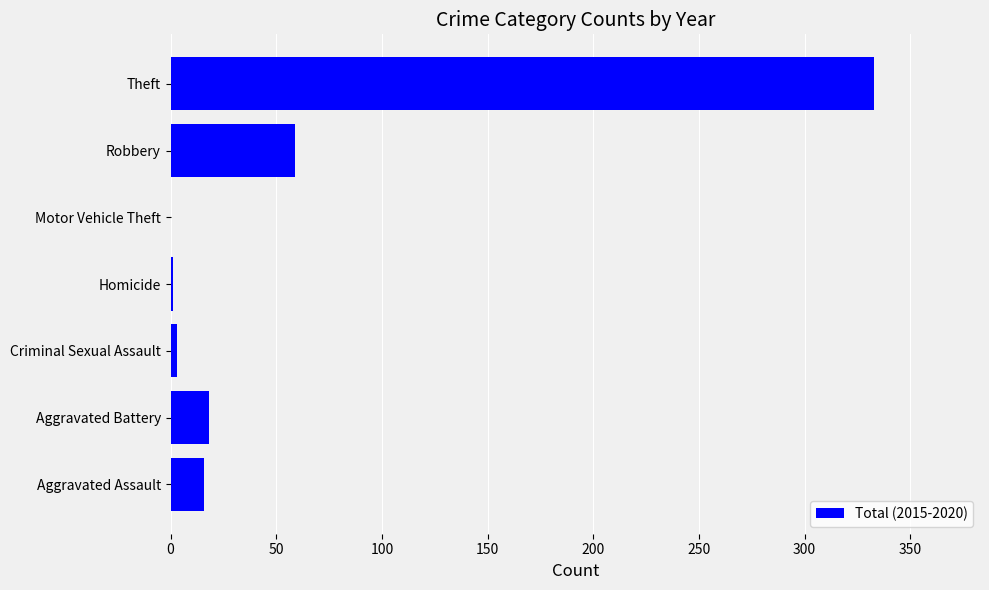

Which has a higher value, Robbery or Aggravated Assault?

Robbery